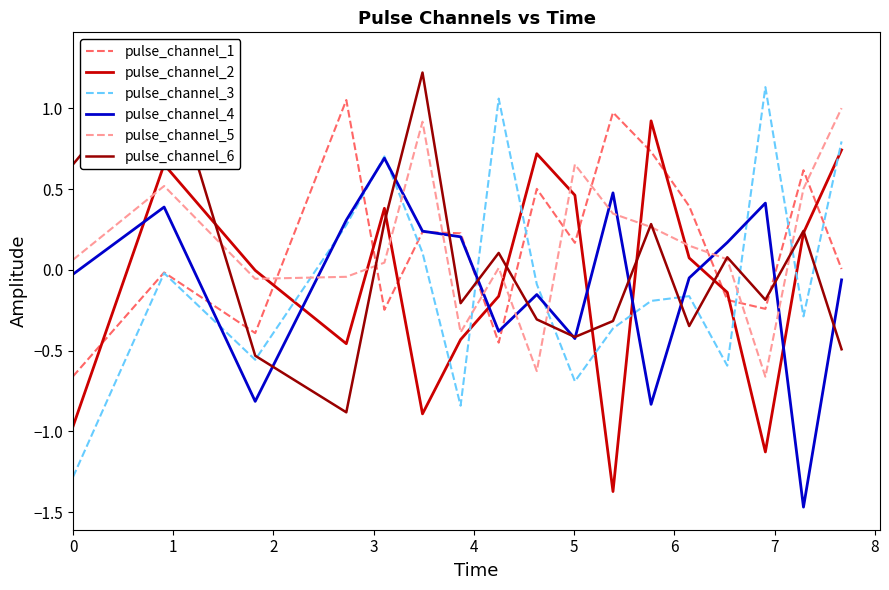

True or false: pulse_channel_1 and pulse_channel_5 cross at least once.

True